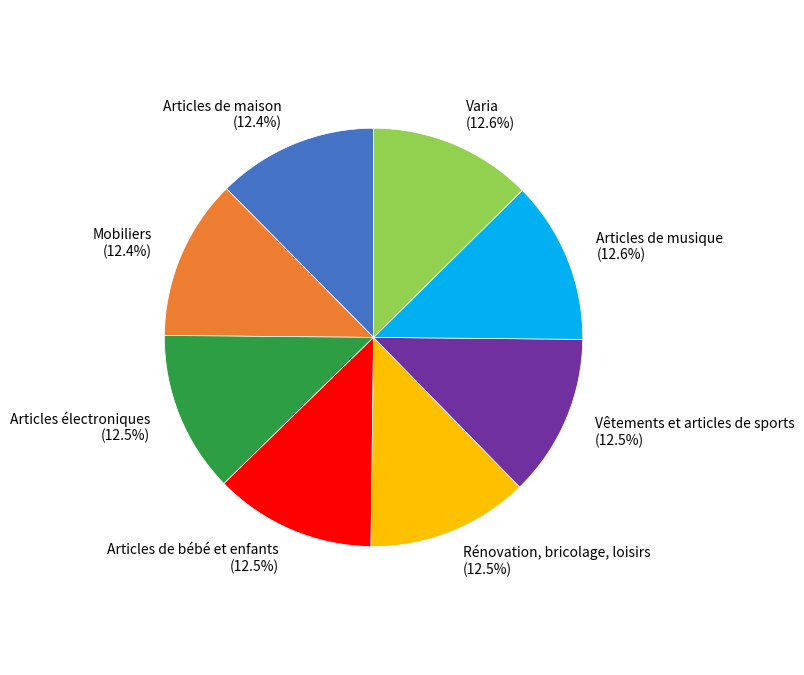

Is there any slice that represents more than half of the pie?

No